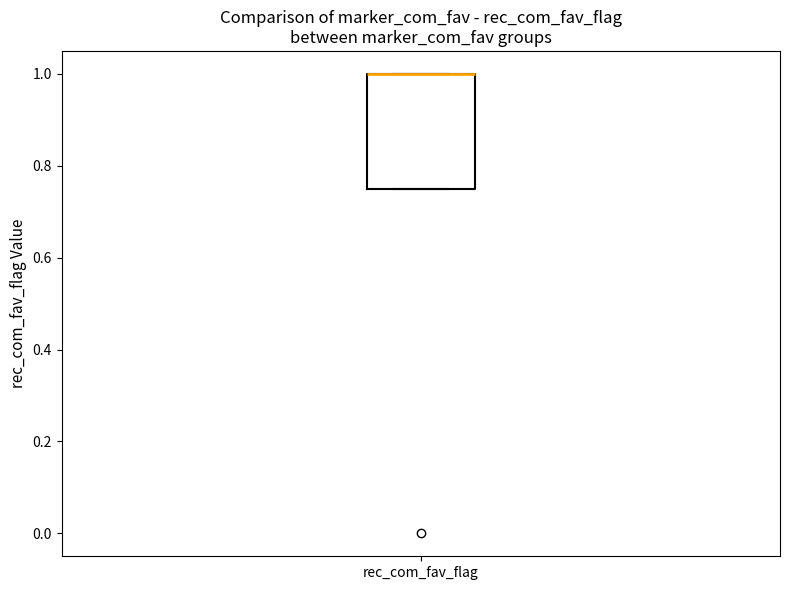

Where is the upper edge of the box for rec_com_fav_flag on the y-axis? The values are not printed on the chart, so give them approximately, as read against the axis.

1.00